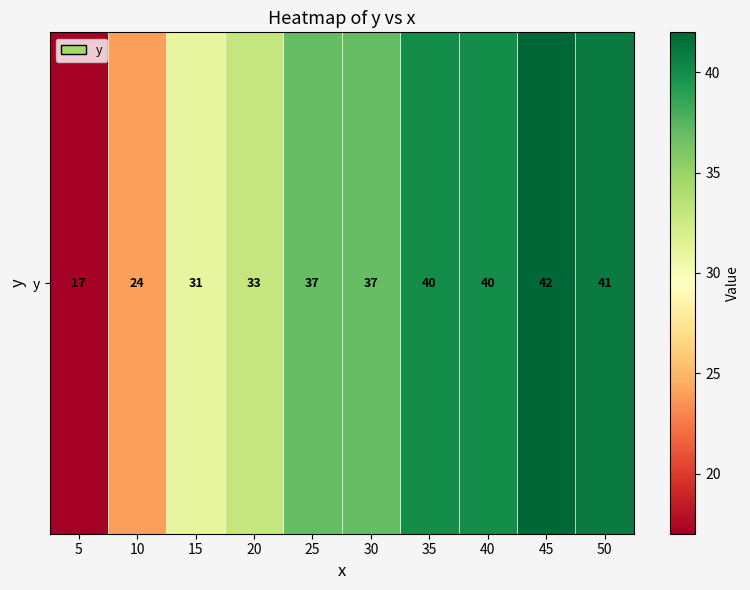

How many categories are shown in the chart?

10